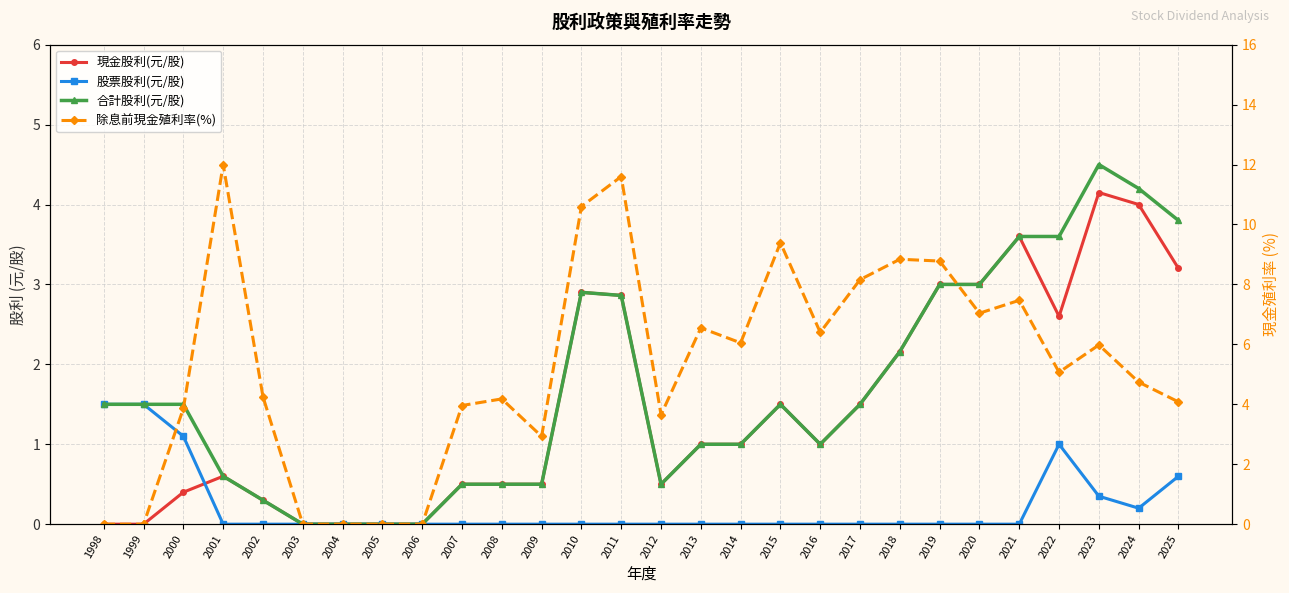

Reading right to left, list all the values displayed in this chart.

現金股利(元/股): 3.2	4.0	4.2	2.6	3.6	3.0	3.0	2.2	1.5	1.0	1.5	1.0	1.0	0.5	2.9	2.9	0.5	0.5	0.5	0.0	0.0	0.0	0.0	0.3	0.6	0.4	0.0	0.0
股票股利(元/股): 0.6	0.2	0.3	1.0	0.0	0.0	0.0	0.0	0.0	0.0	0.0	0.0	0.0	0.0	0.0	0.0	0.0	0.0	0.0	0.0	0.0	0.0	0.0	0.0	0.0	1.1	1.5	1.5
合計股利(元/股): 3.8	4.2	4.5	3.6	3.6	3.0	3.0	2.2	1.5	1.0	1.5	1.0	1.0	0.5	2.9	2.9	0.5	0.5	0.5	0.0	0.0	0.0	0.0	0.3	0.6	1.5	1.5	1.5
除息前現金殖利率(%): 4.1	4.7	6.0	5.1	7.5	7.0	8.8	8.8	8.2	6.4	9.4	6.0	6.5	3.6	11.6	10.6	2.9	4.2	4.0	0.0	0.0	0.0	0.0	4.2	12.0	3.9	0.0	0.0